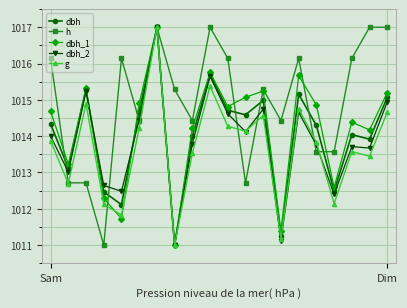

What is the sum of all dbh_2 values?

20277.0